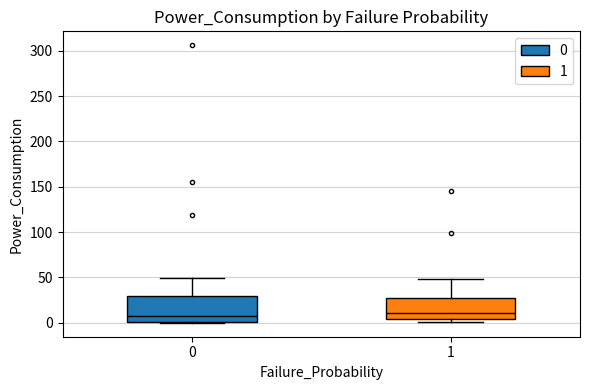

Reading left to right, read every box against the y-axis: the position of its median line, the range the box covers, and the ends of its whiskers. The values are not printed on the chart, so give them approximately, as read against the axis.

0: median 5, box 0 to 30, whiskers 0 to 50
1: median 10, box 5 to 25, whiskers 0 to 50